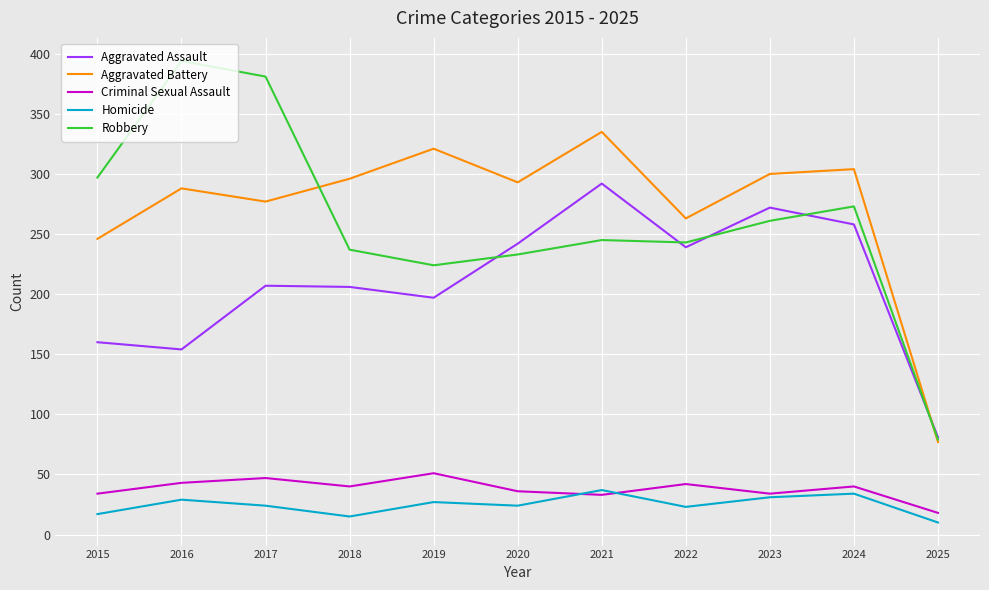

Does the chart have visible grid lines?

Yes